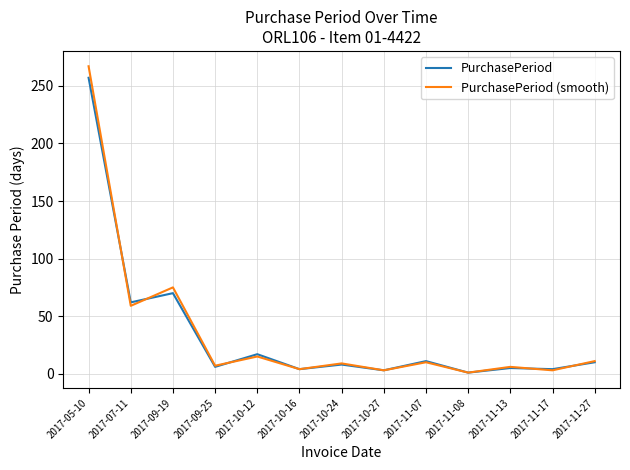

Is this an area chart (filled region under the line)?

No